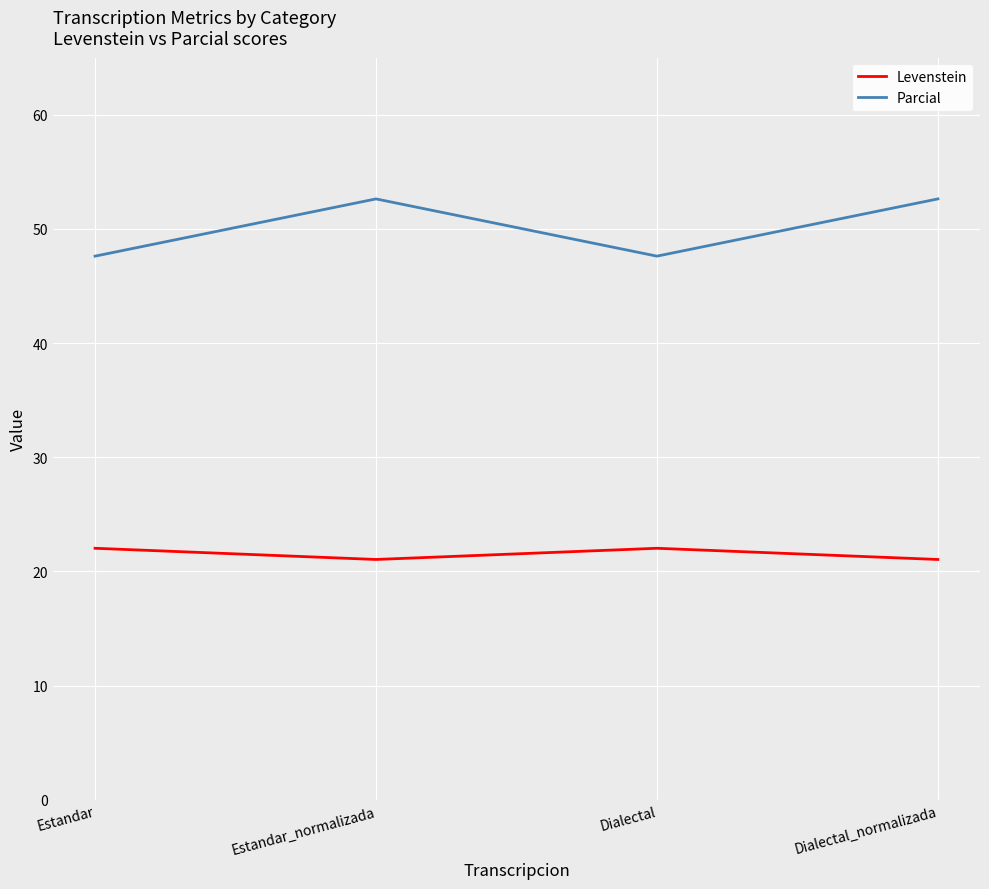

True or false: Levenstein and Parcial cross at least once.

False